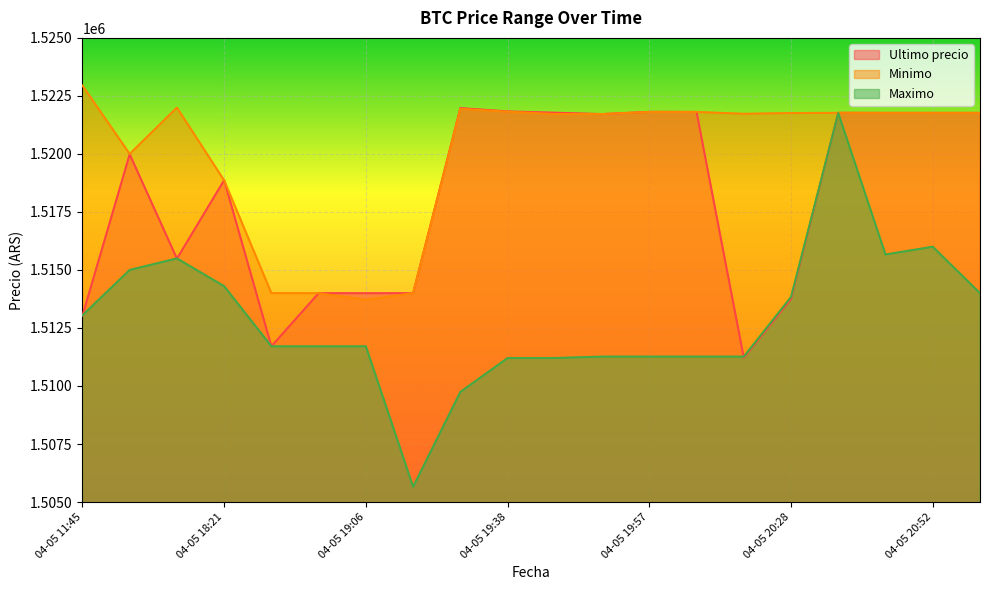

How many lines are shown in the chart?

3